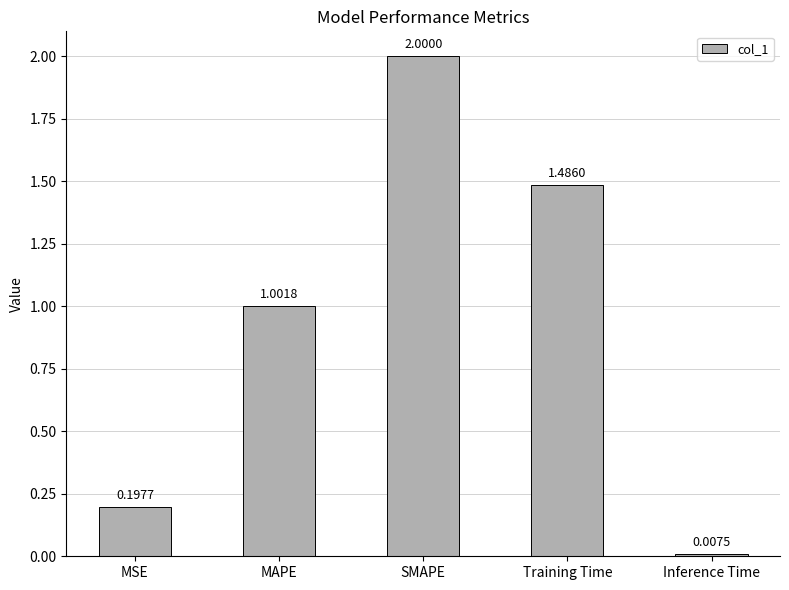

Where does the data first go above 1?

MAPE